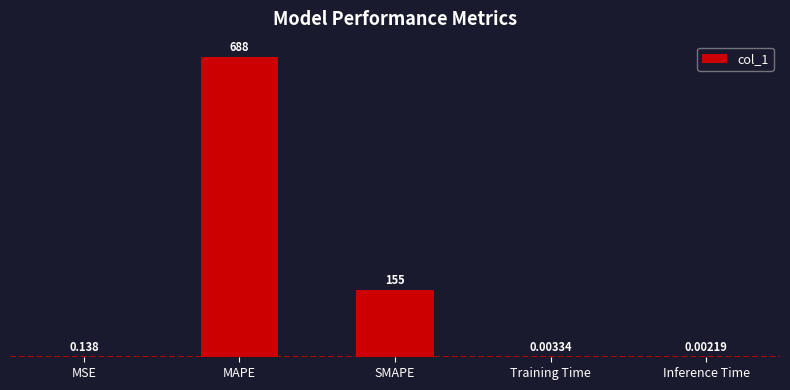

What is the change in value from MAPE to SMAPE?

-533.2